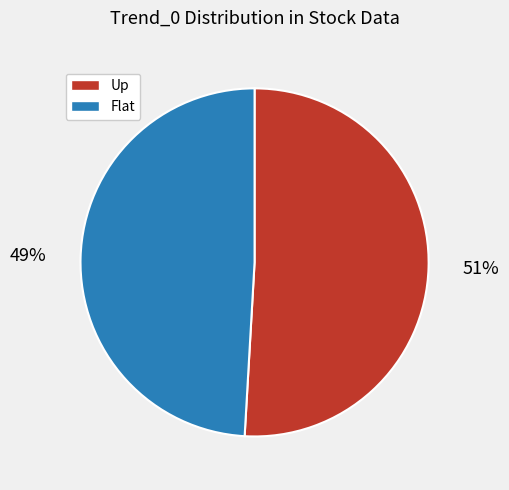

To the nearest percent, what is the difference between the largest and smallest slice percentages?

2%